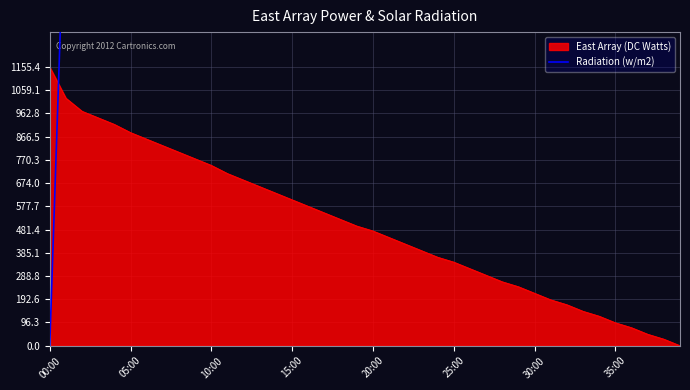

The value of East Array (DC Watts) at 20:00 is 308.6. True or false?

False